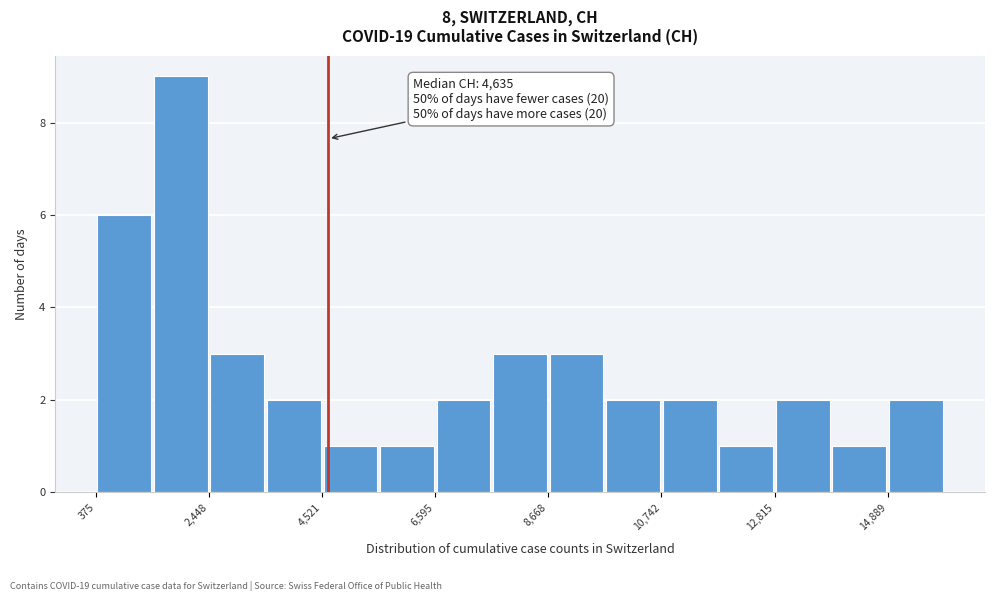

Read against the x-axis, roughly where is the centre of the tallest bar?

2000